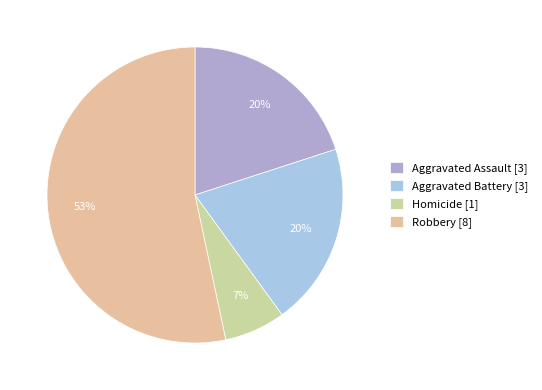

To the nearest percent, what is the difference between the Aggravated Battery and Robbery slice percentages?

33%